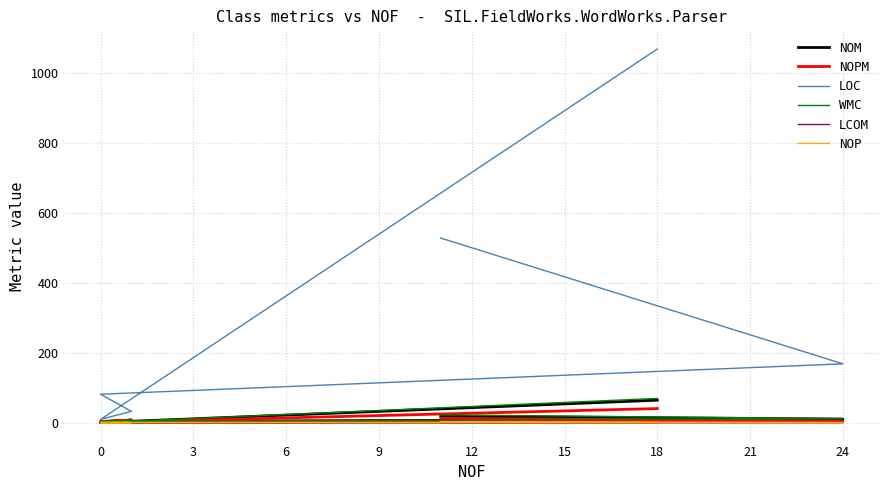

Is this an area chart (filled region under the line)?

No